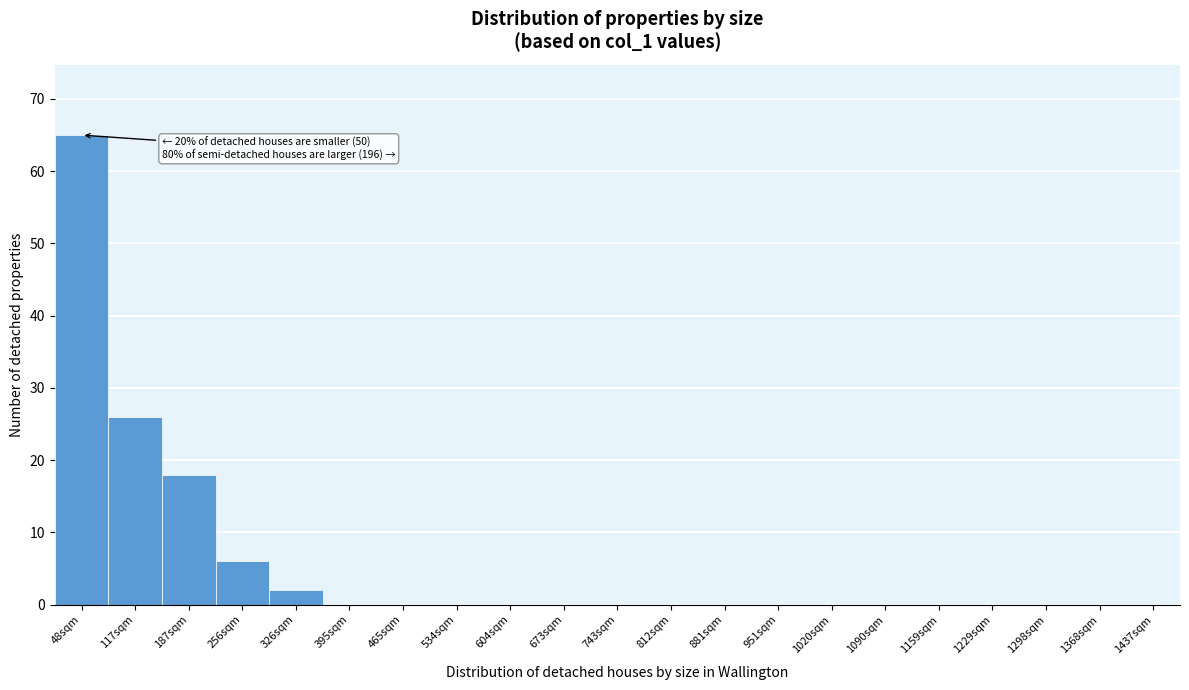

Reading left to right, extract all data points from this chart.

48sqm=65	117sqm=26	187sqm=18	256sqm=6	326sqm=2	395sqm=0	465sqm=0	534sqm=0	604sqm=0	673sqm=0	743sqm=0	812sqm=0	881sqm=0	951sqm=0	1020sqm=0	1090sqm=0	1159sqm=0	1229sqm=0	1298sqm=0	1368sqm=0	1437sqm=0